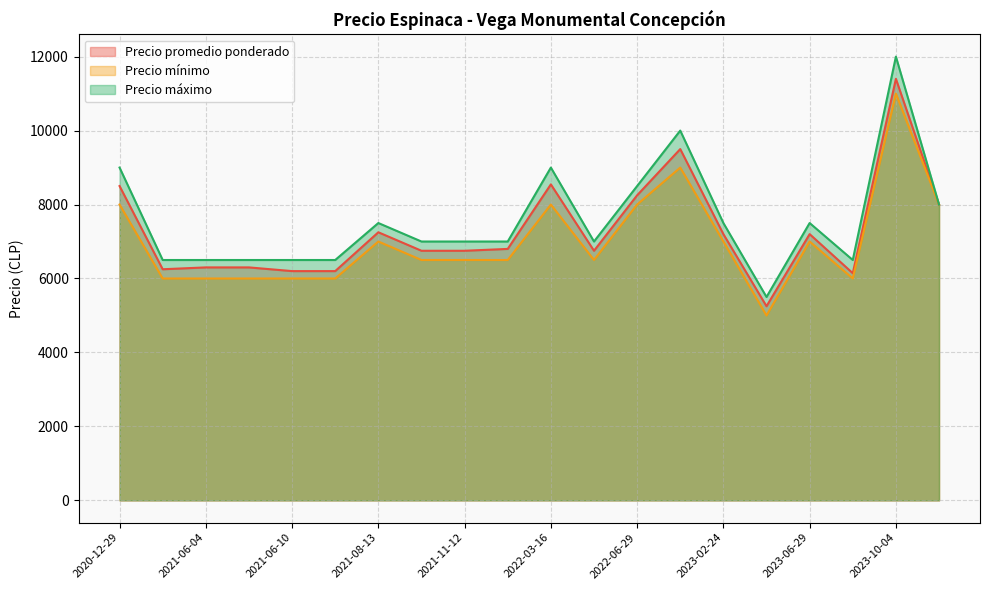

True or false: Precio máximo and Precio mínimo cross at least once.

False